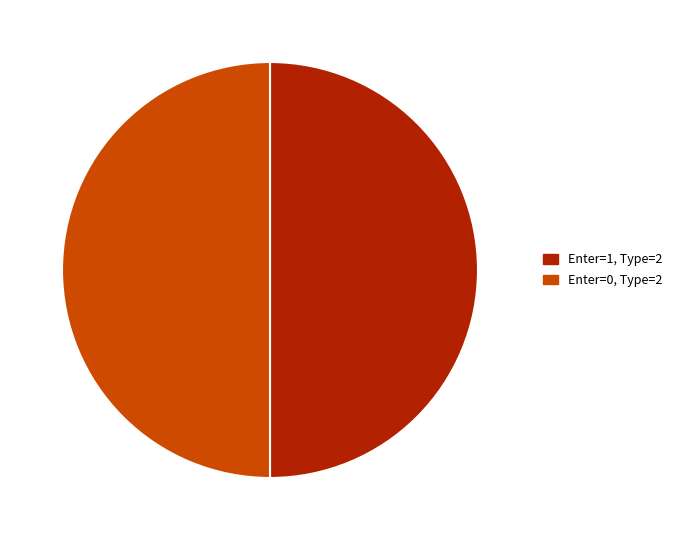

True or false: Enter=0, Type=2 accounts for 37% of the total.

False